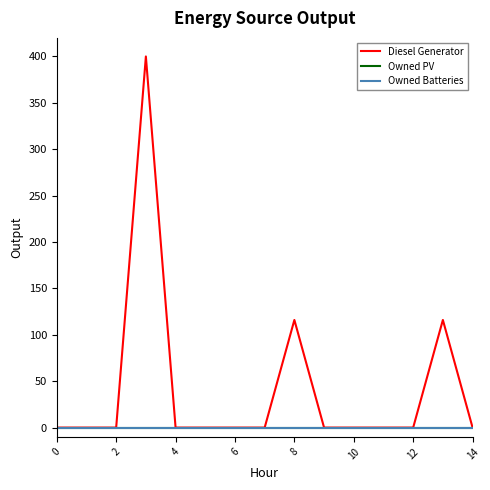

Does the chart display data point markers on the line(s)?

No